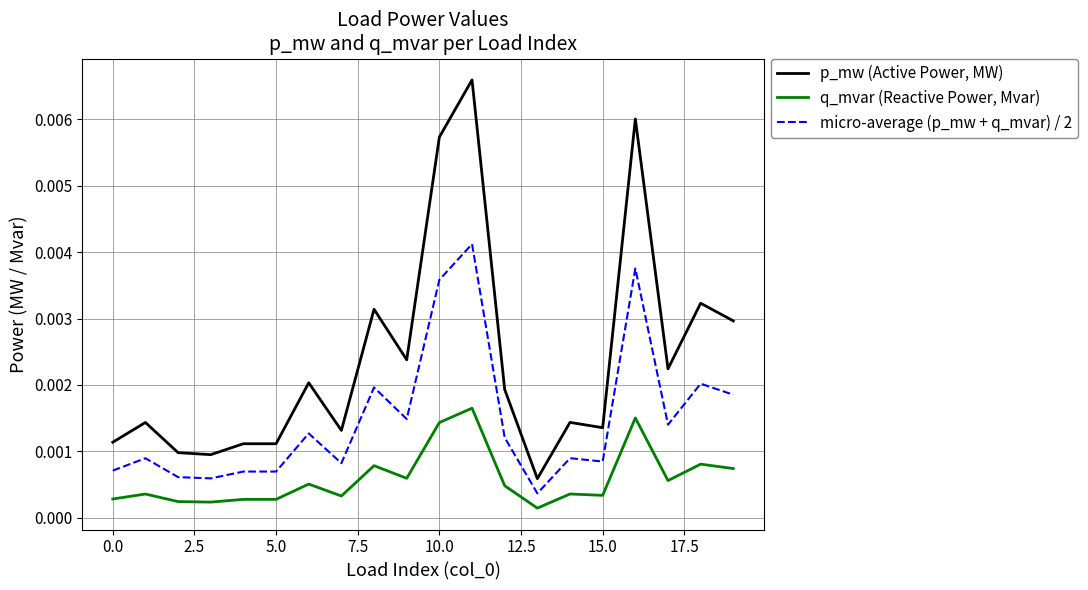

Which series has the largest total across all categories?

p_mw (Active Power, MW)